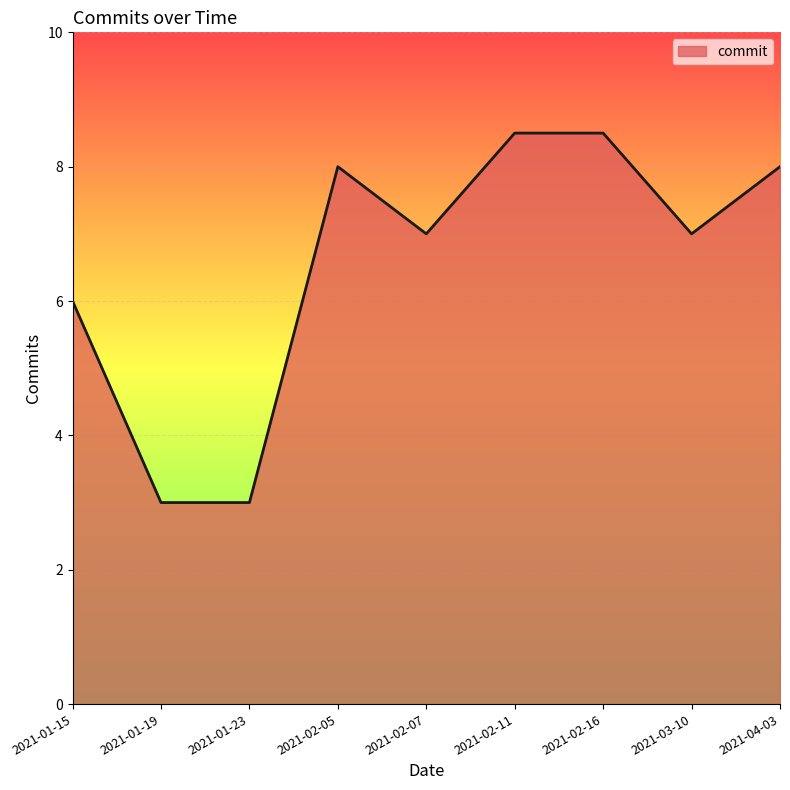

What is the greatest value displayed?

8.5